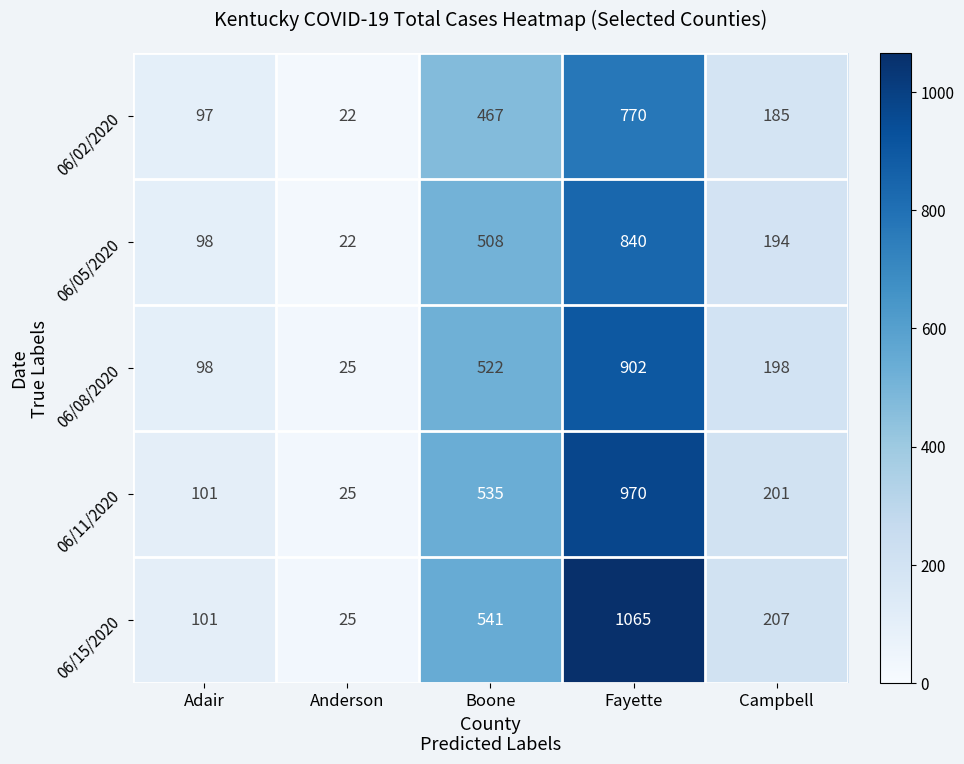

Read the 06/08/2020 value at Boone, to the nearest 100.

500